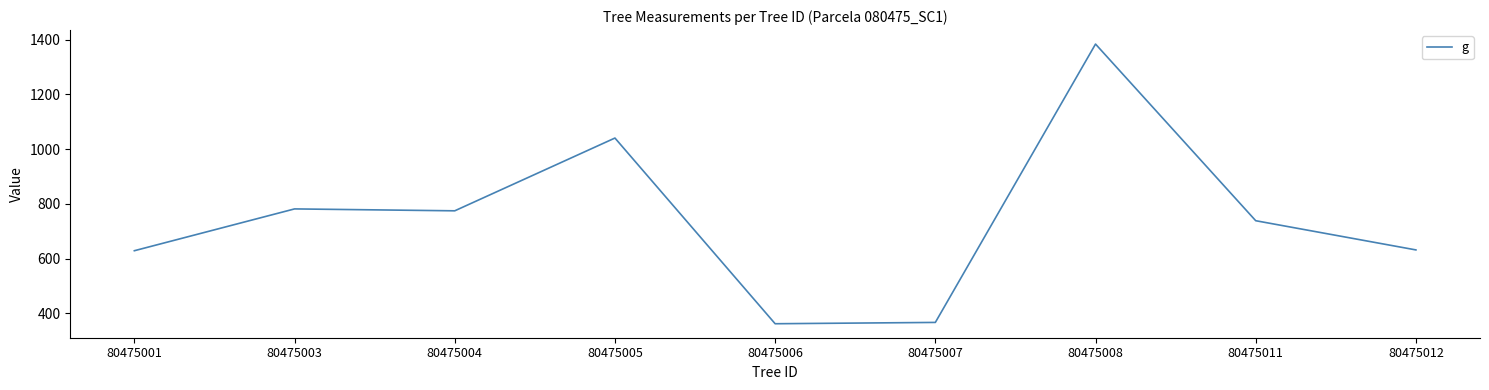

What is the change in value from 80475005 to 80475012?

-408.9